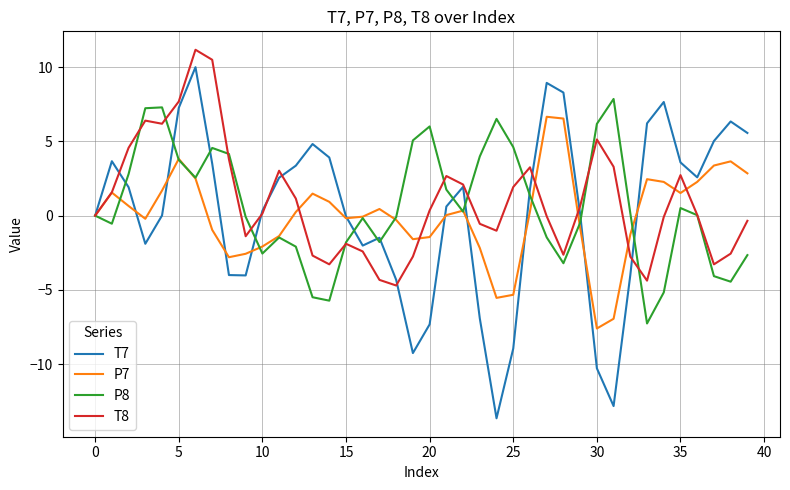

Which series has the widest spread of values?

T7